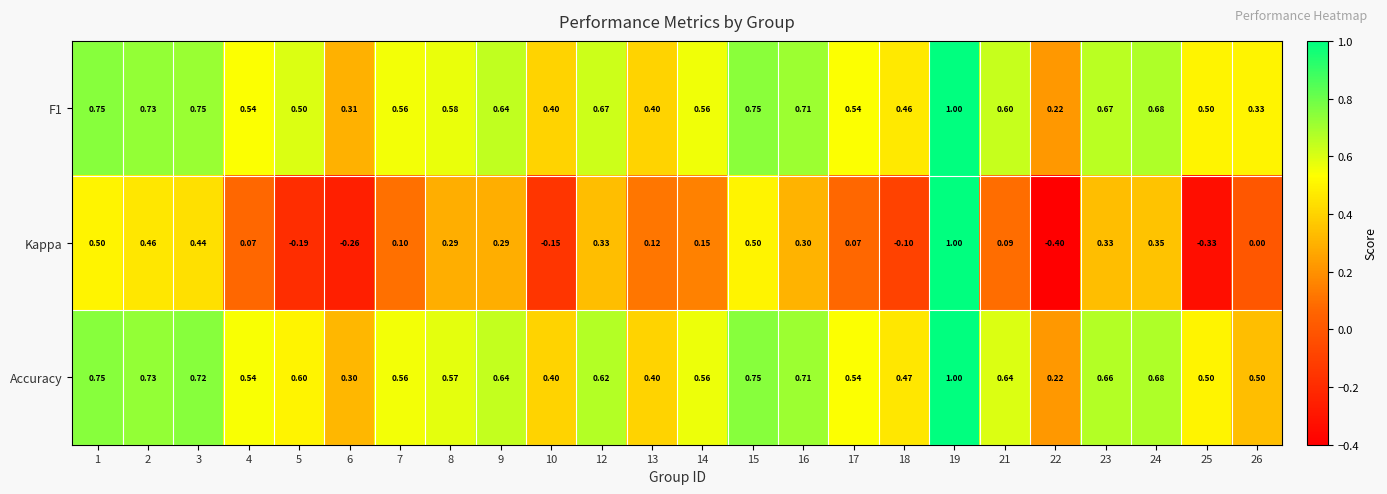

Which series has the largest total across all categories?

Accuracy